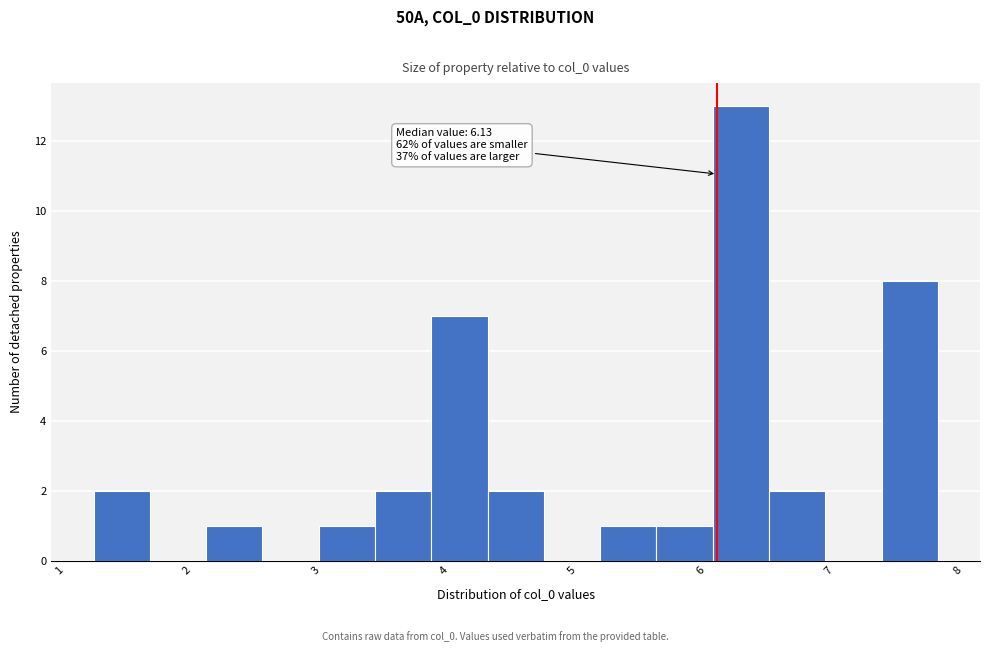

Which range on the x-axis has the tallest bar?

6.1 to 6.5